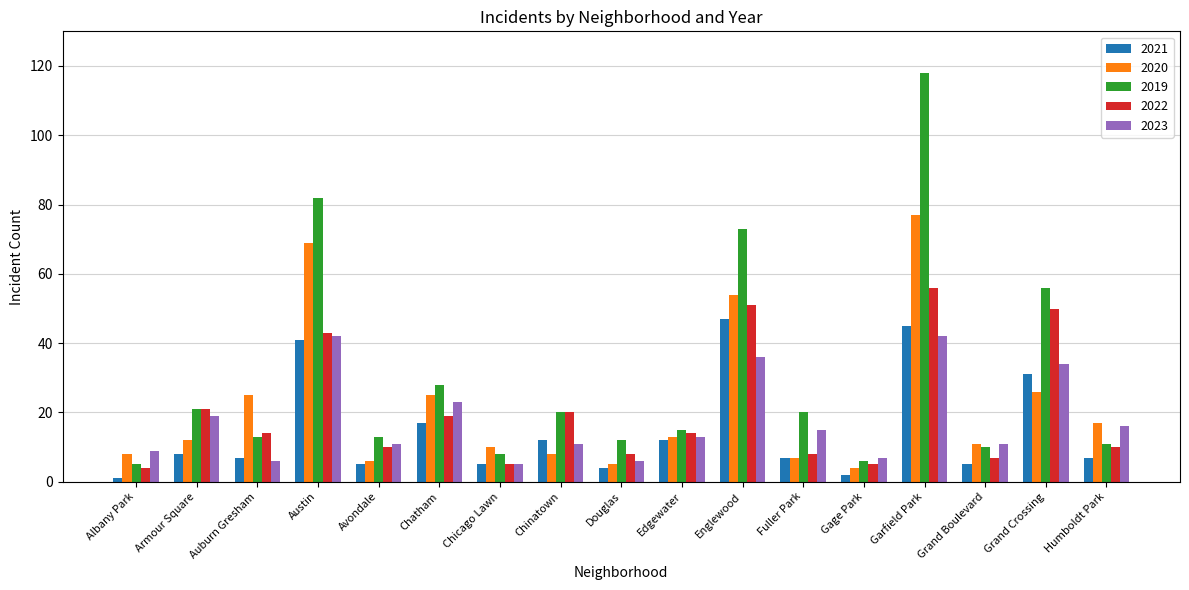

Reading left to right, what are all the values shown in this chart?

2021: 1	8	7	41	5	17	5	12	4	12	47	7	2	45	5	31	7
2020: 8	12	25	69	6	25	10	8	5	13	54	7	4	77	11	26	17
2019: 5	21	13	82	13	28	8	20	12	15	73	20	6	118	10	56	11
2022: 4	21	14	43	10	19	5	20	8	14	51	8	5	56	7	50	10
2023: 9	19	6	42	11	23	5	11	6	13	36	15	7	42	11	34	16